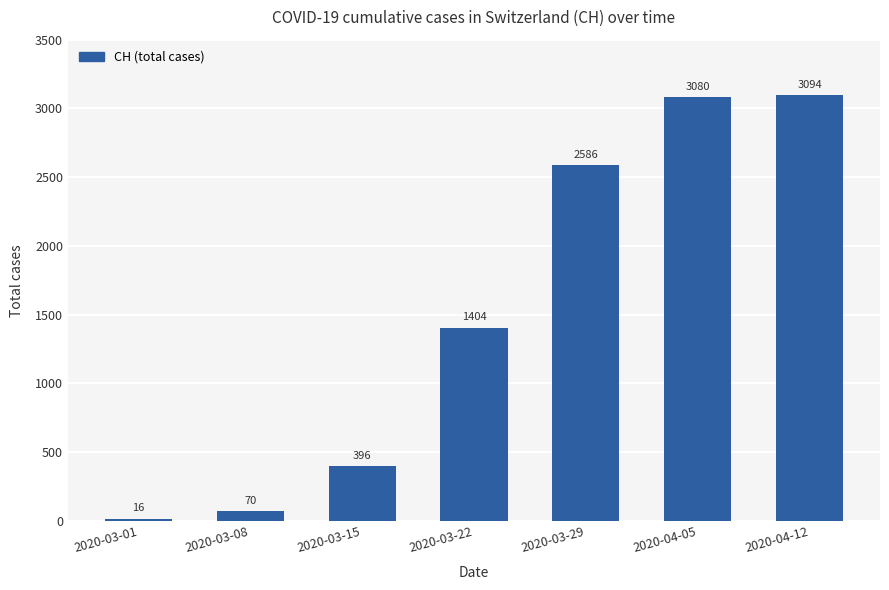

Does the chart contain any negative values?

No